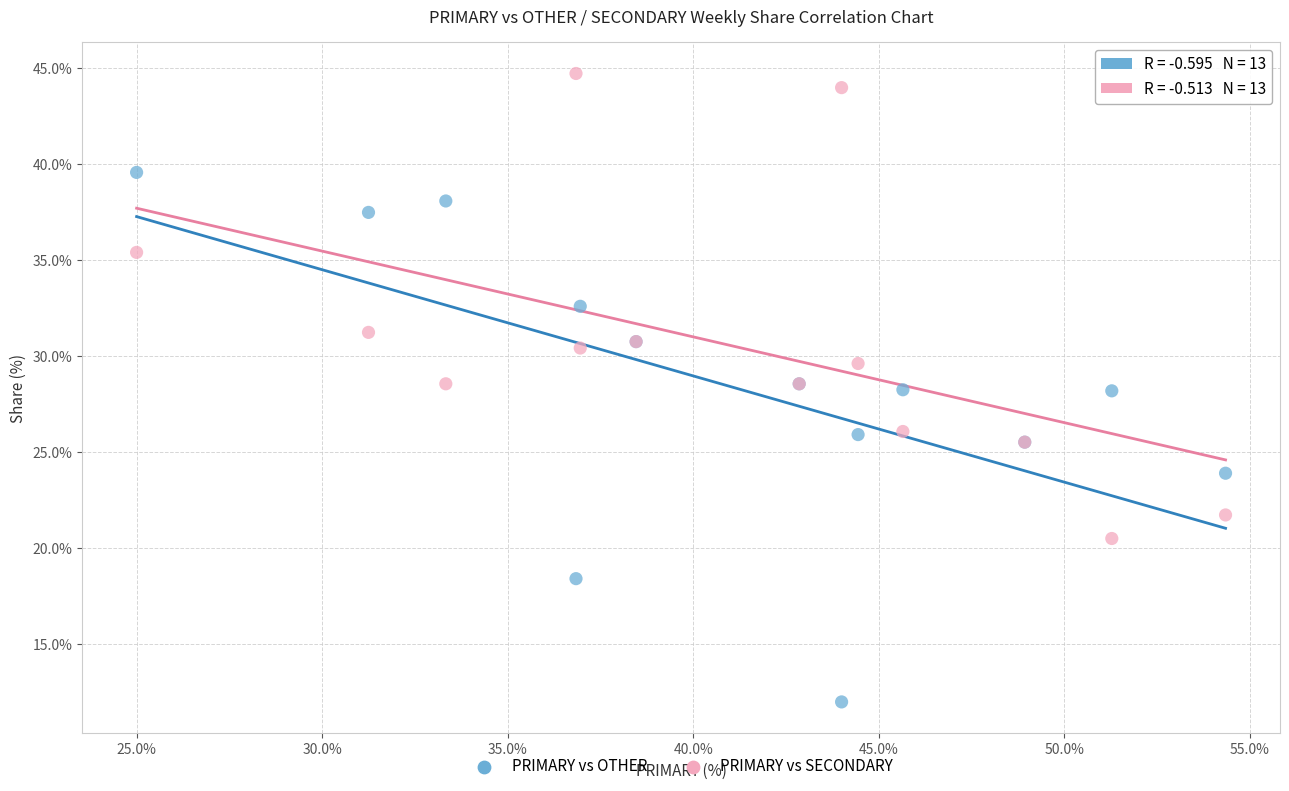

Which series contains the lowest Y value?

PRIMARY vs OTHER